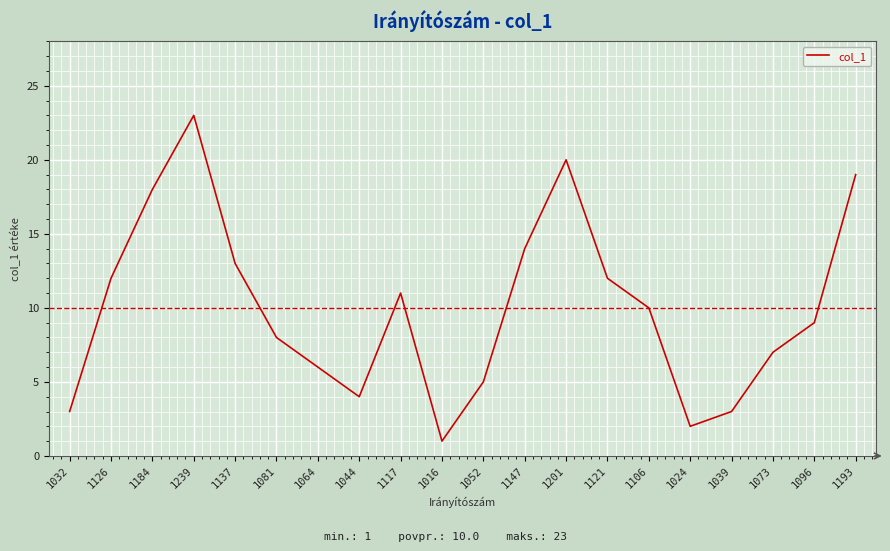

True or false: the data shows 3 at 1052.

False